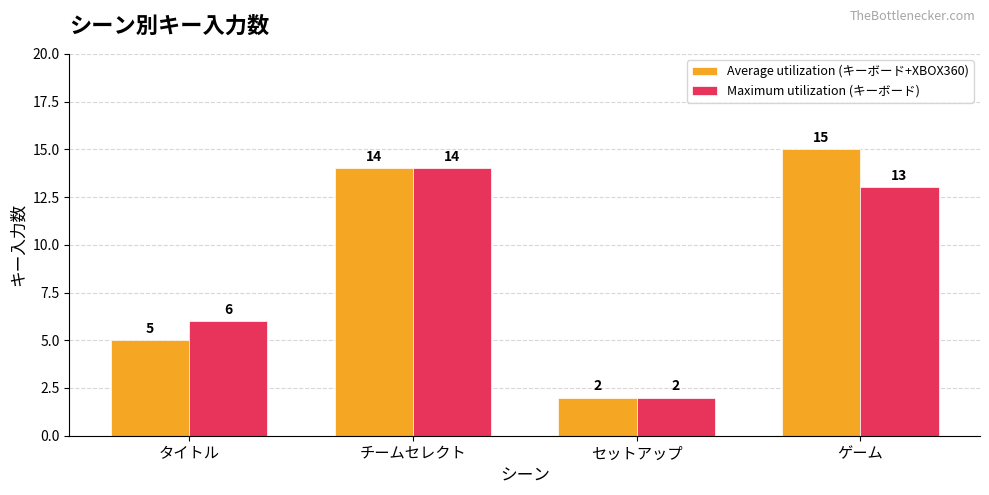

What is the maximum value shown in the chart?

15